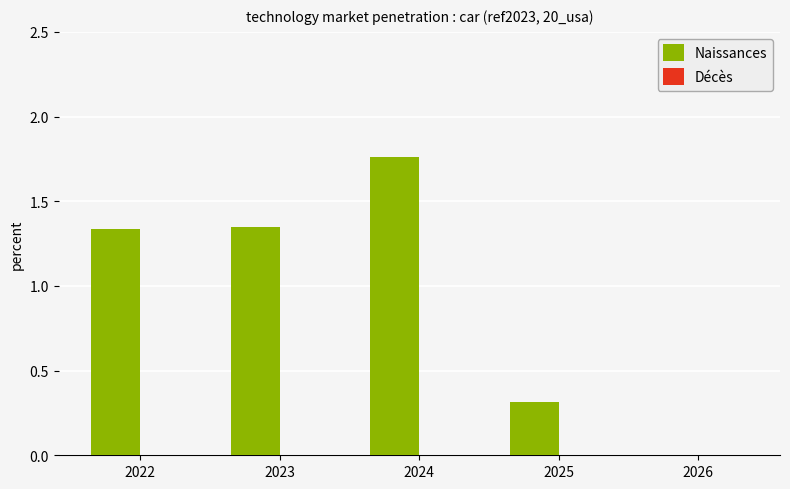

What is the change in value from 2024 to 2025?

-1.4